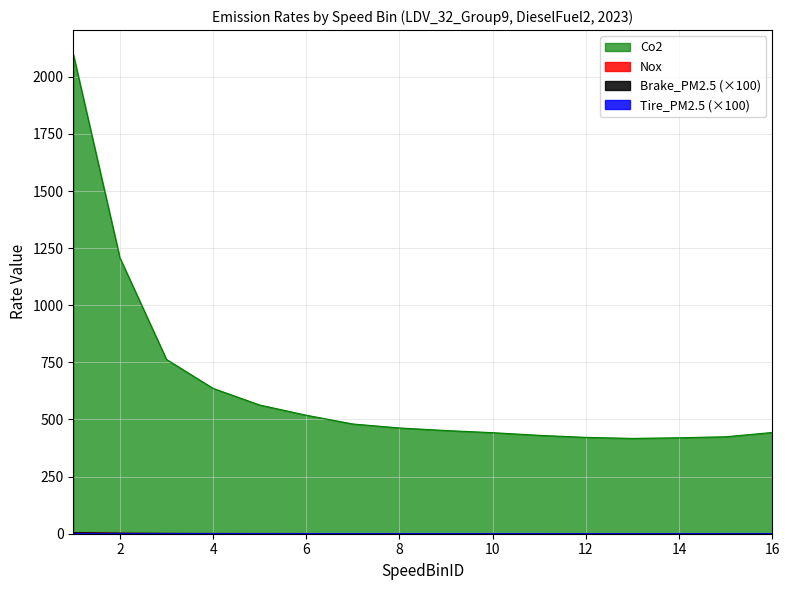

At 14, list the series in order from largest to smallest.

Co2, Nox, Tire_PM2.5, Brake_PM2.5